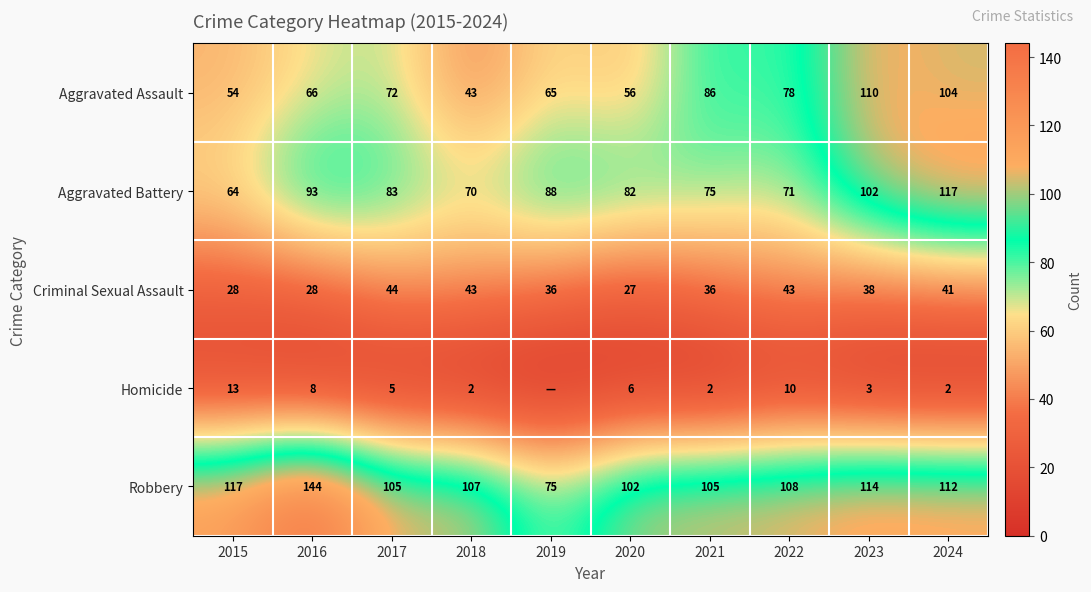

At which label is Aggravated Battery closest to 90?

2019